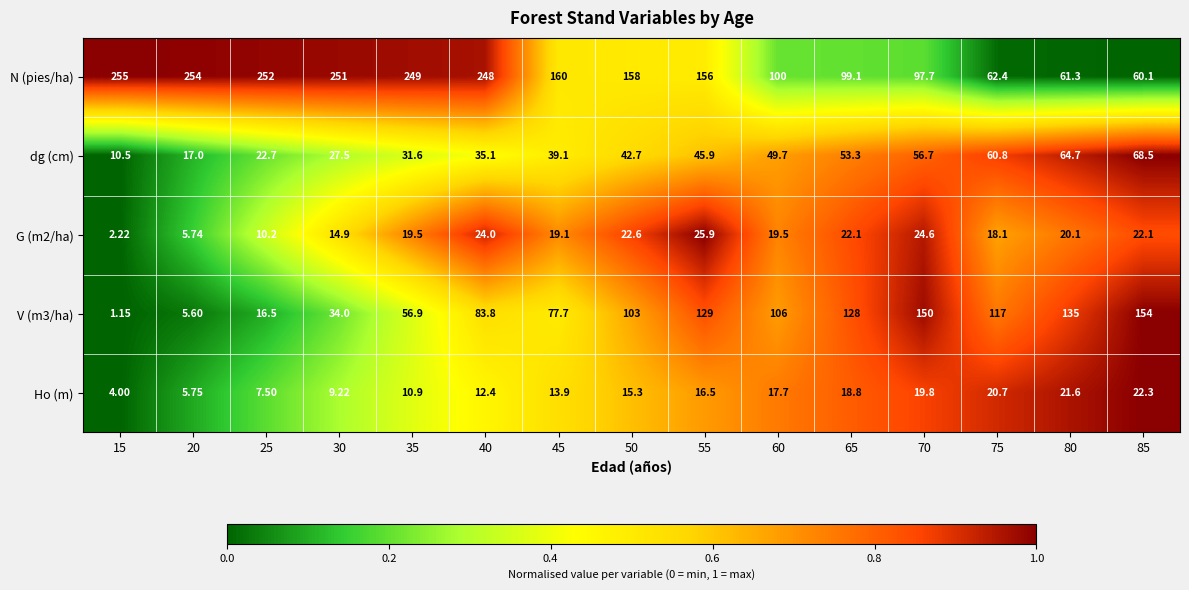

Which series has the largest total across all categories?

N (pies/ha)